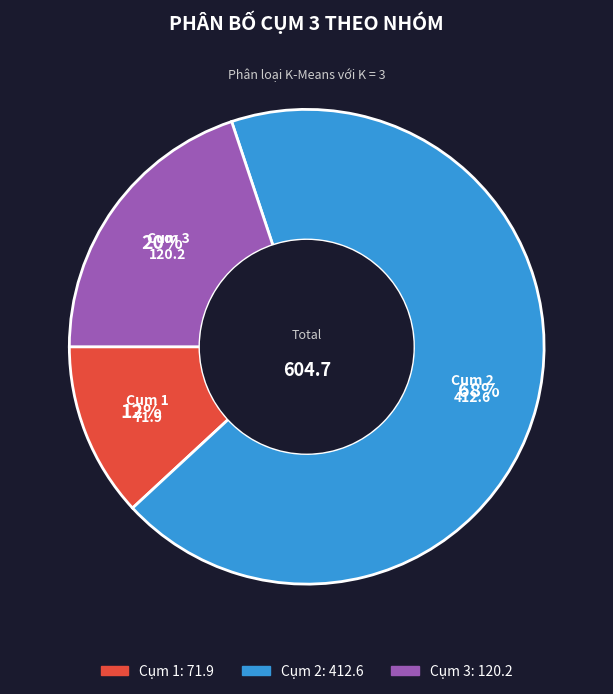

Approximately how many times larger is the value at Cụm 2 compared to Cụm 3?

3.4